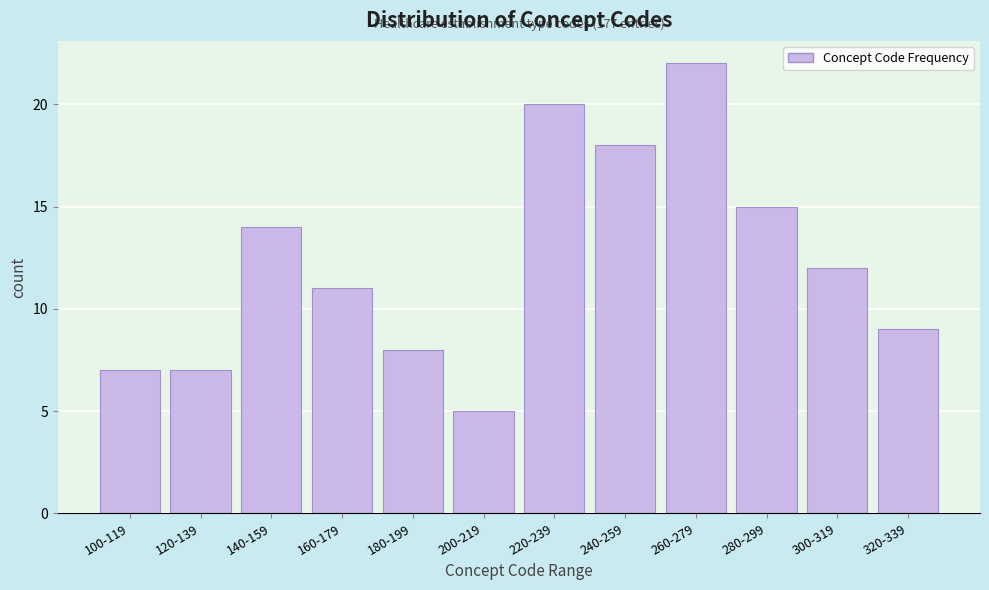

Reading left to right, extract all data points from this chart.

100-119=7	120-139=7	140-159=14	160-179=11	180-199=8	200-219=5	220-239=20	240-259=18	260-279=22	280-299=15	300-319=12	320-339=9